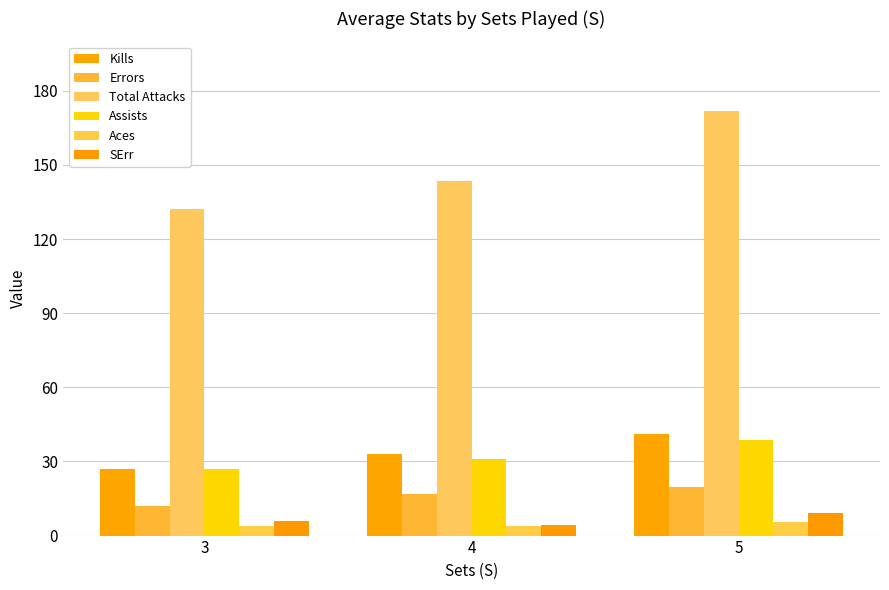

What is the minimum value shown in the chart?

4.0